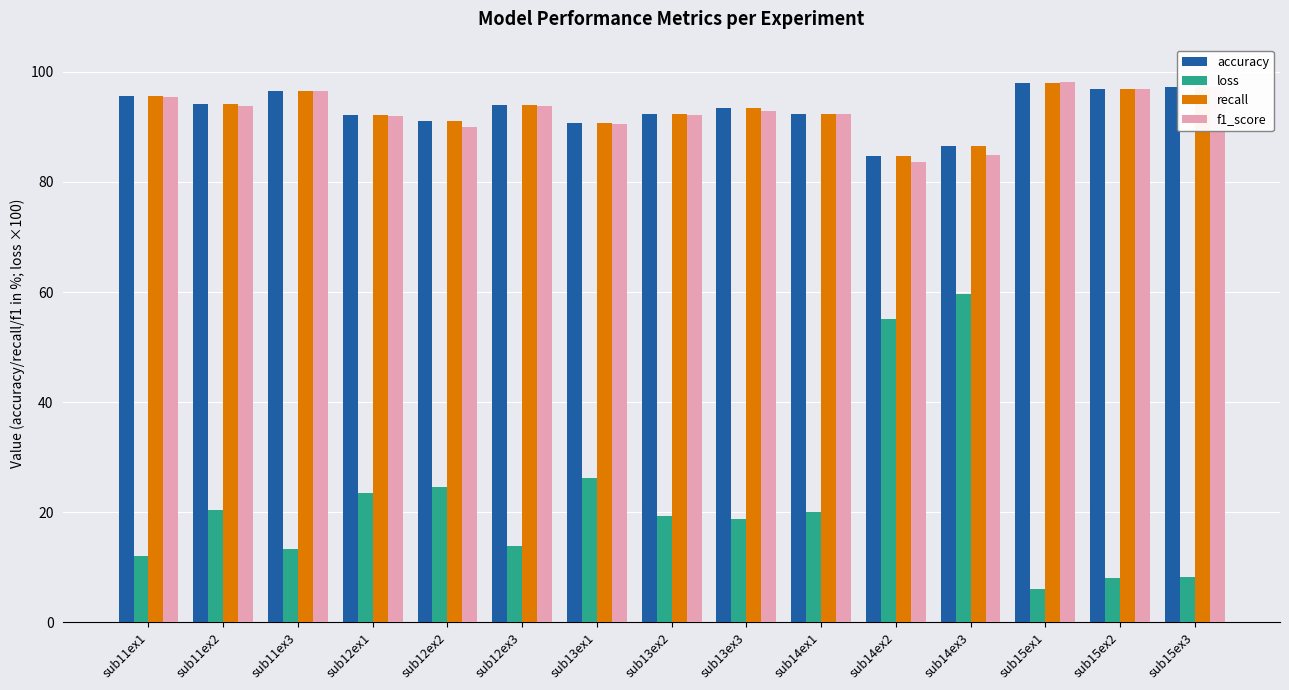

What is the average value of the recall series?

93.0